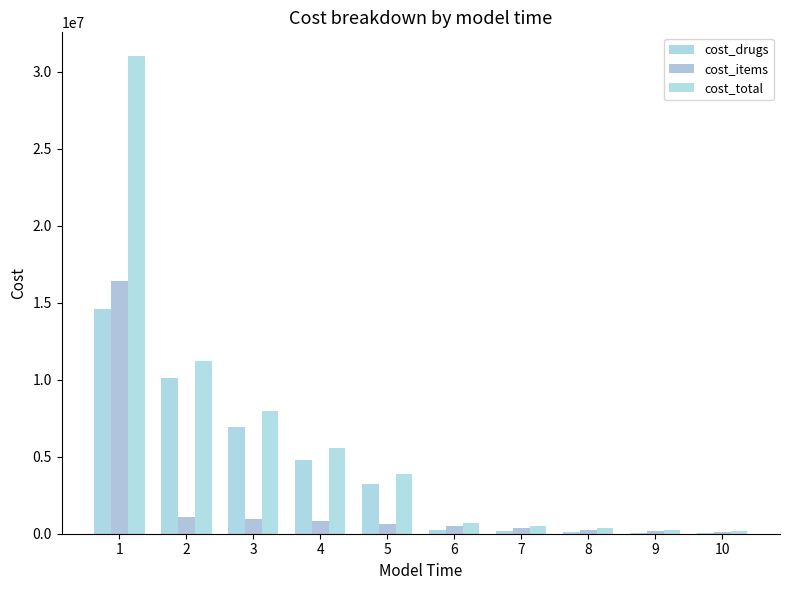

Are the bars horizontal?

No